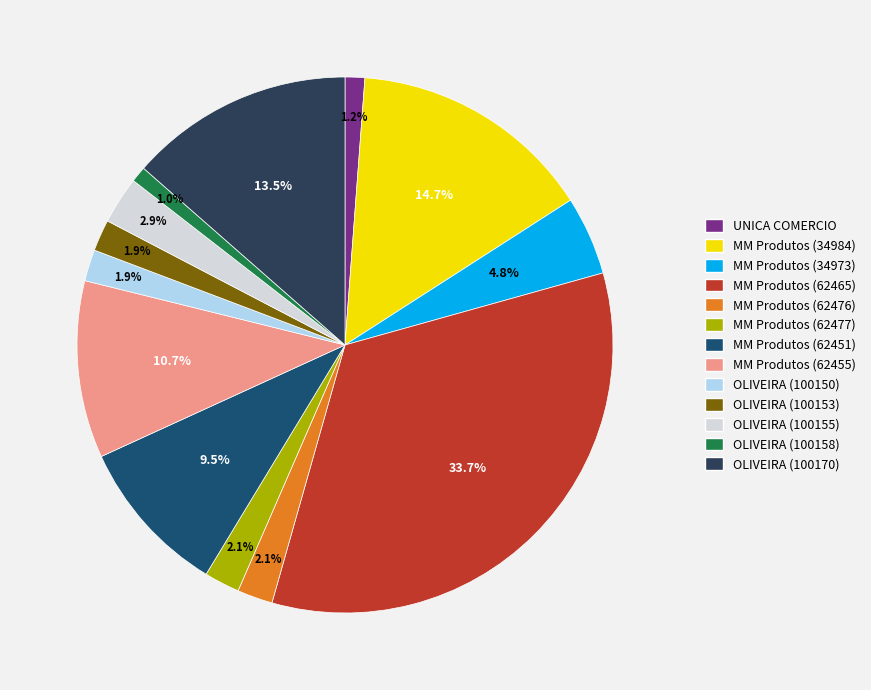

To the nearest percent, what is the difference between the largest and smallest slice percentages?

33%